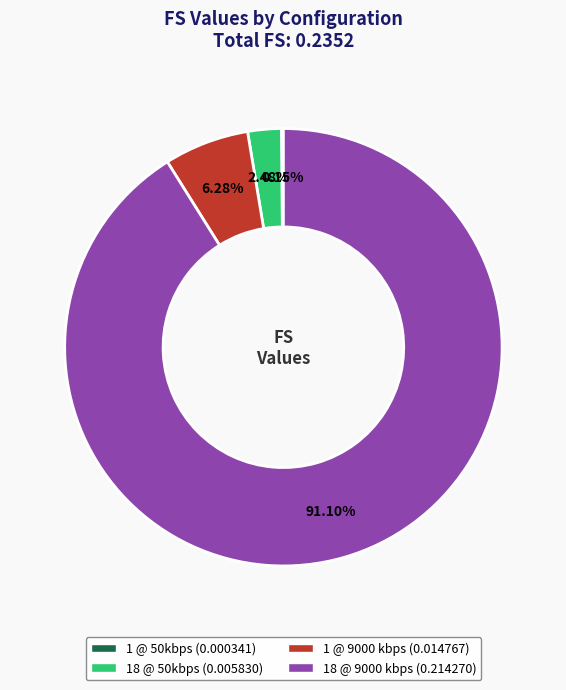

Do 18 @ 9000 kbps and 18 @ 50kbps together represent more than half of the pie?

Yes